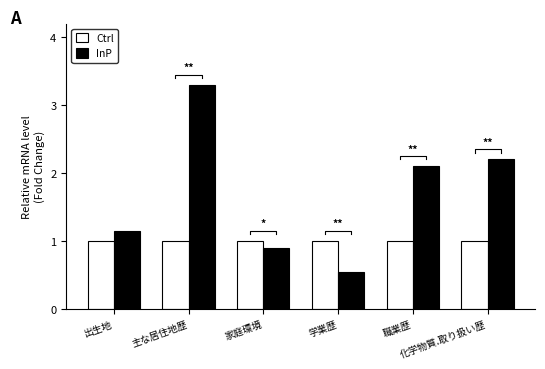

How many bars are there in each group?

2